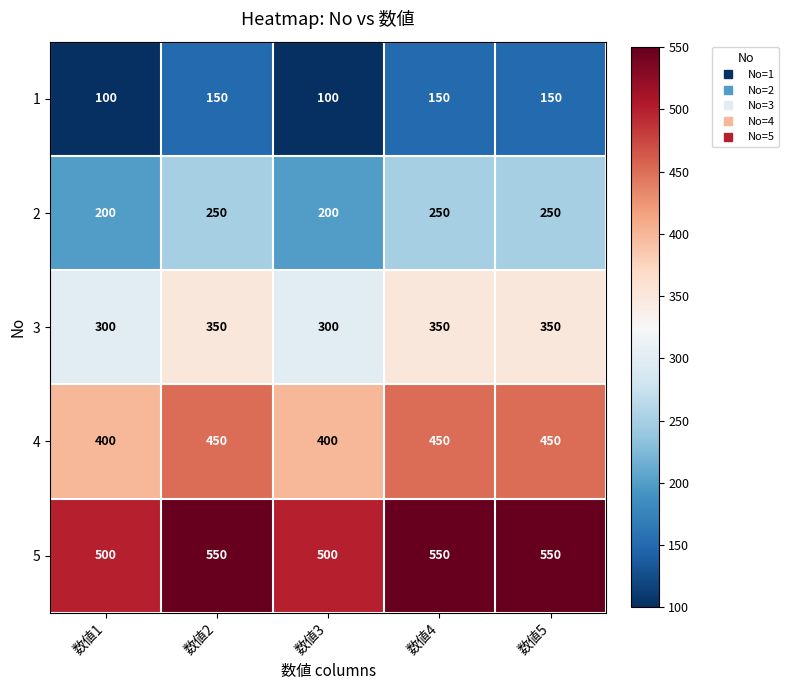

What is the difference between the 1 values at 数値1 and 数値5?

50